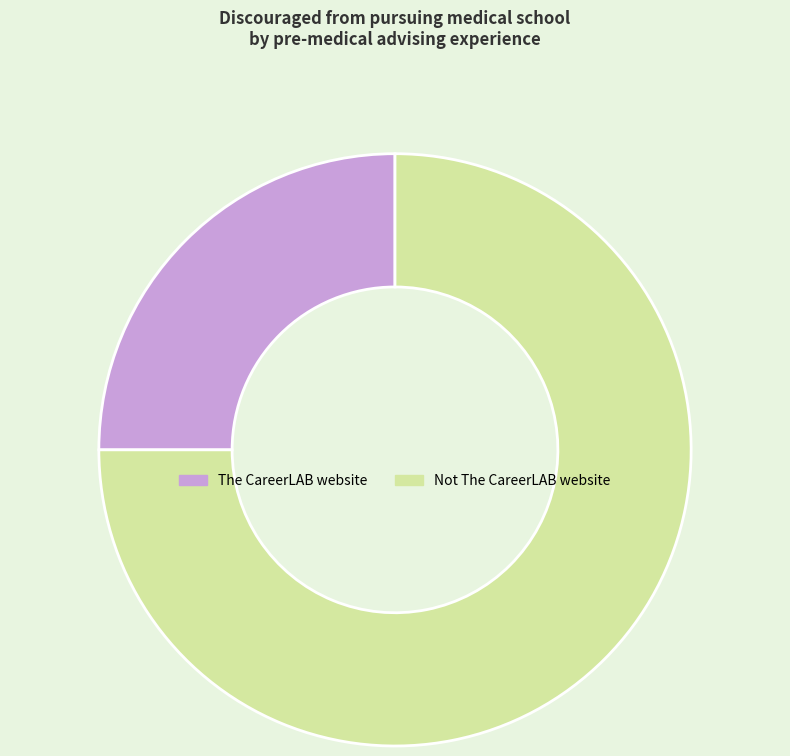

Is the sum of Not The CareerLAB website and The CareerLAB website greater than half?

Yes